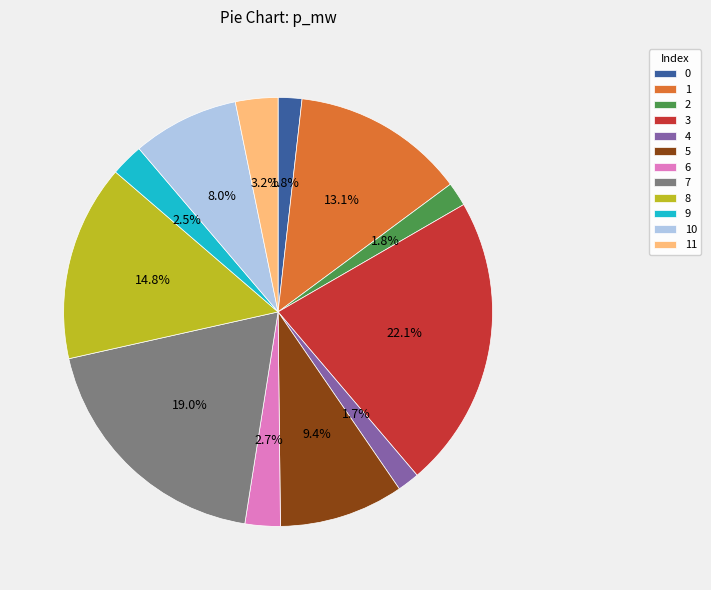

Which slice is the largest?

3